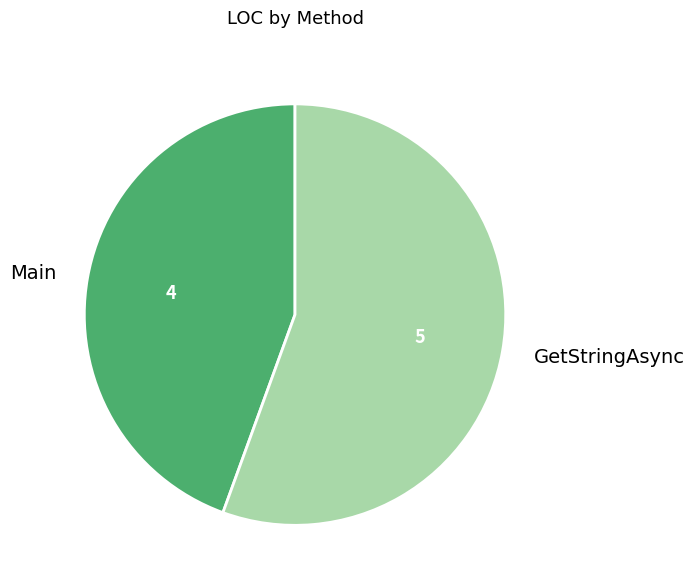

Count the number of slices in the pie.

2